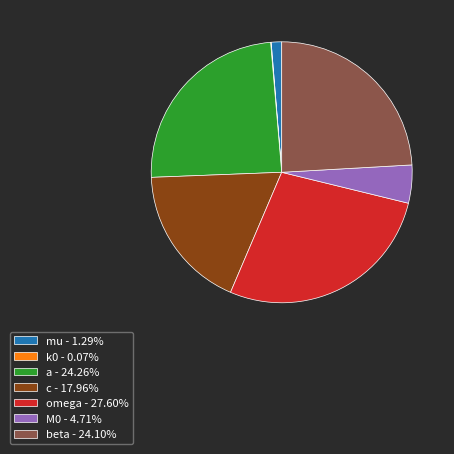

Is the sum of beta - 24.10% and mu - 1.29% greater than half?

No